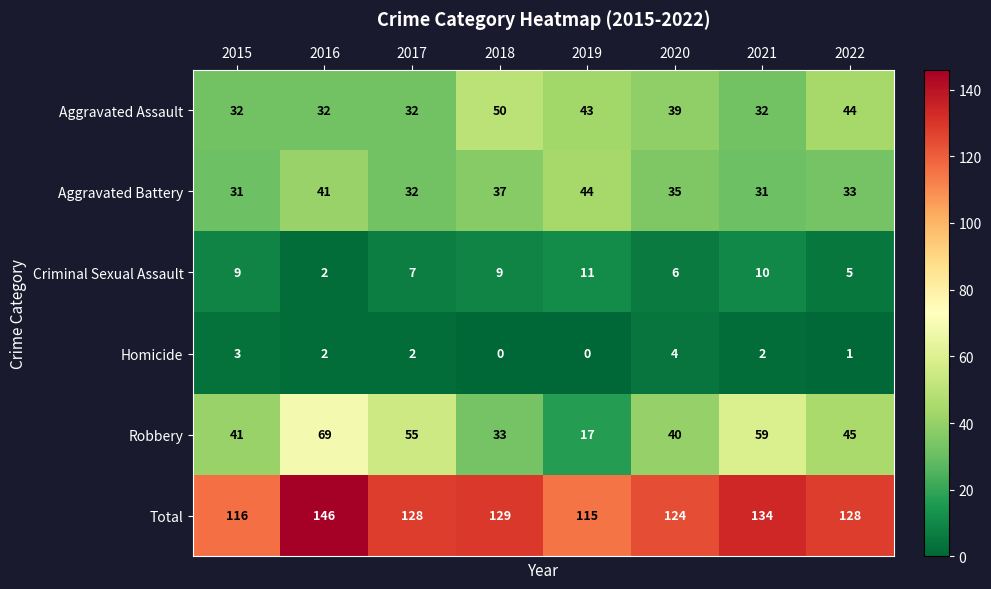

What is the average value of the Aggravated Battery series?

36